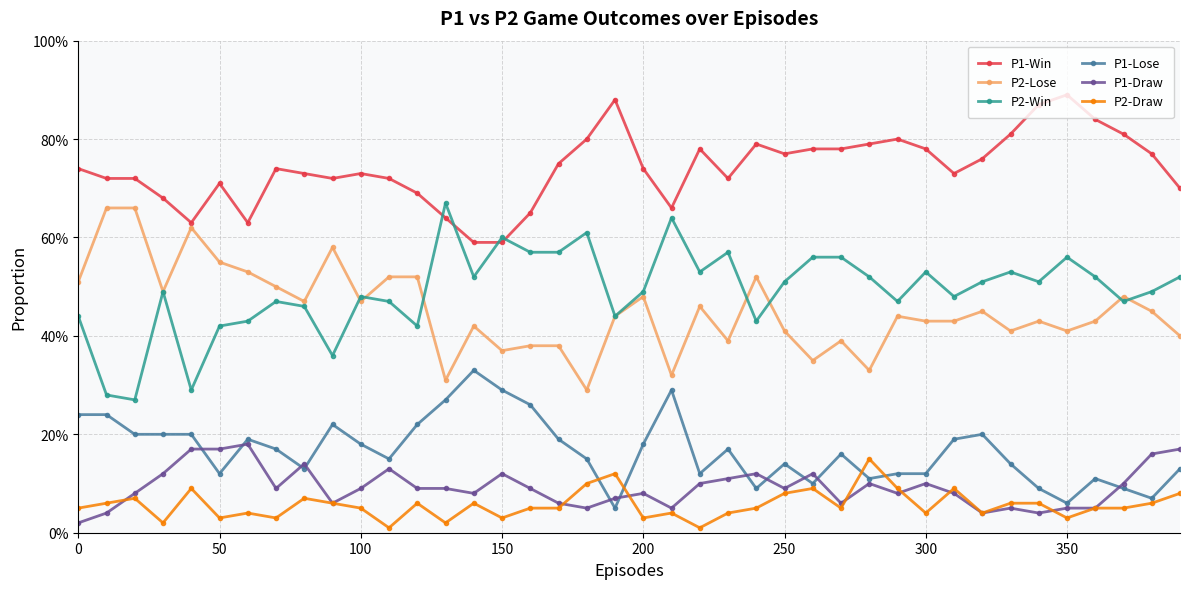

What are all the series names shown in the legend?

P1-Win, P2-Lose, P2-Win, P1-Lose, P1-Draw, P2-Draw